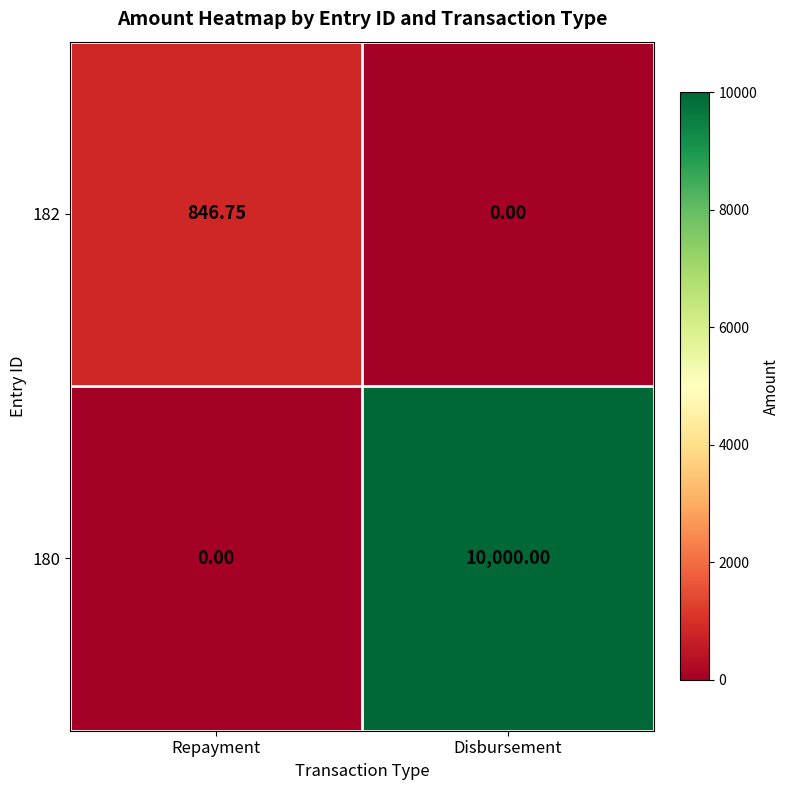

At which category does the chart reach its peak across all series?

Disbursement